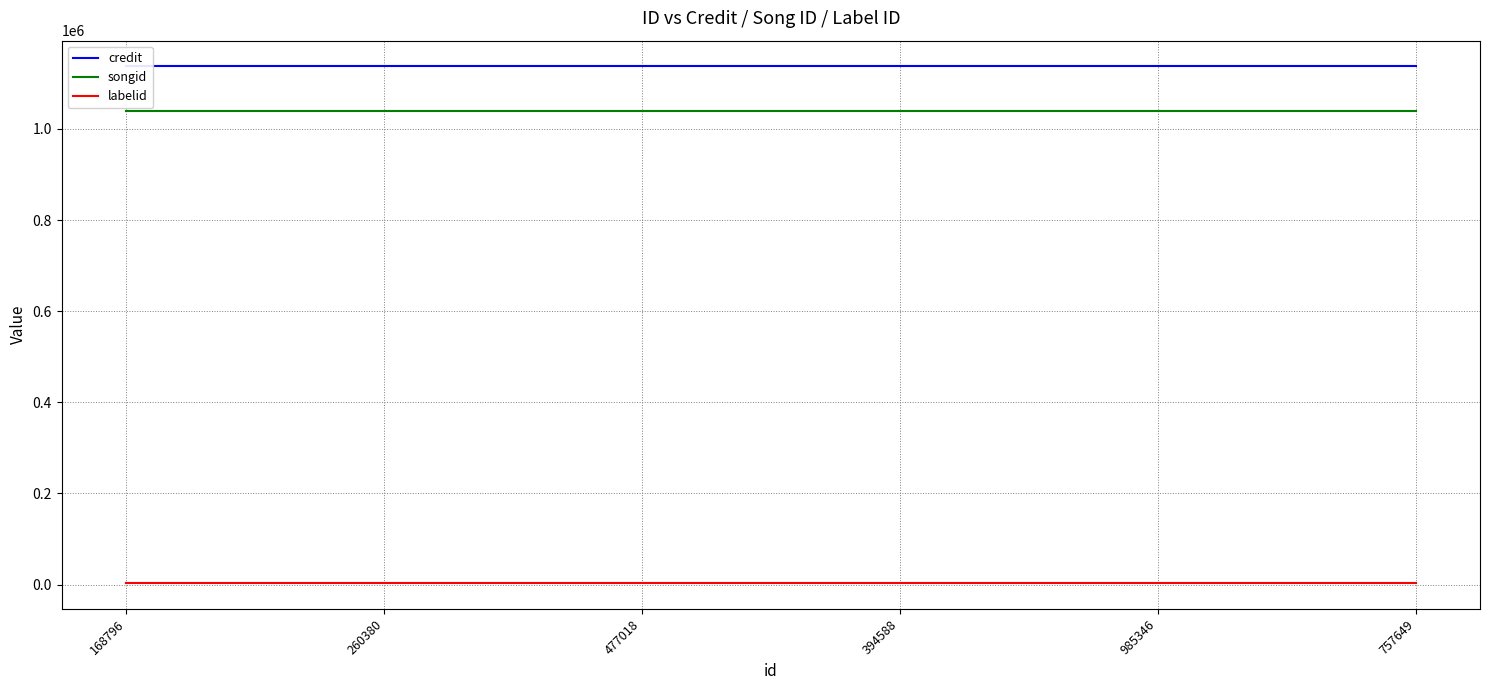

The labelid series shows 3598 at 394588. True or false?

True